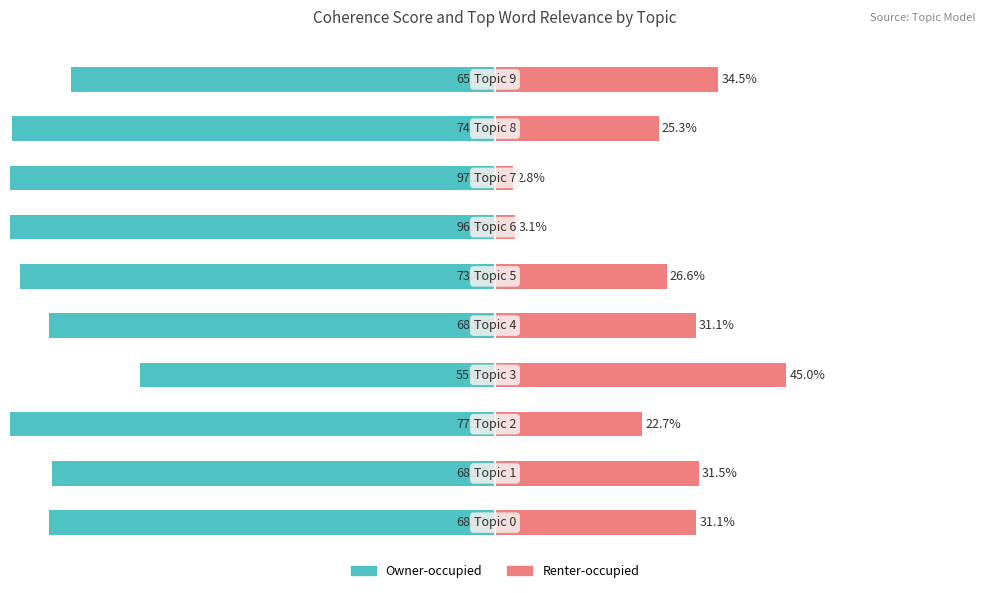

Between 9 and 5, which is larger?

9